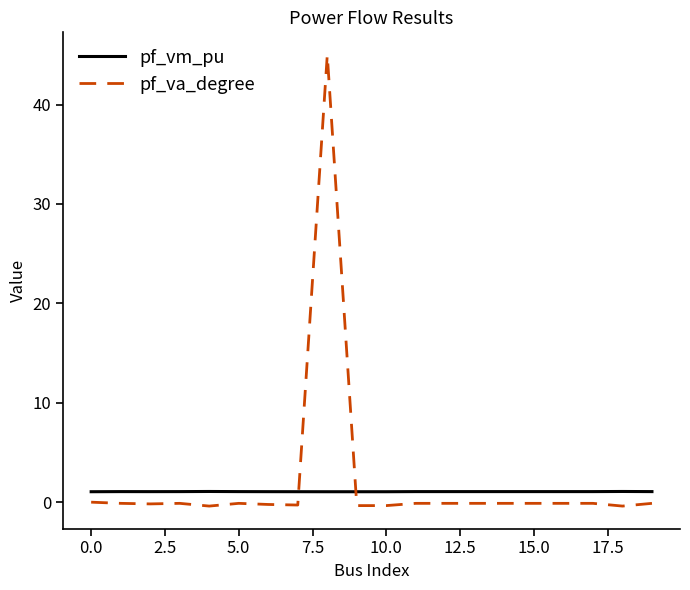

Which series has the largest range (max minus min)?

pf_va_degree